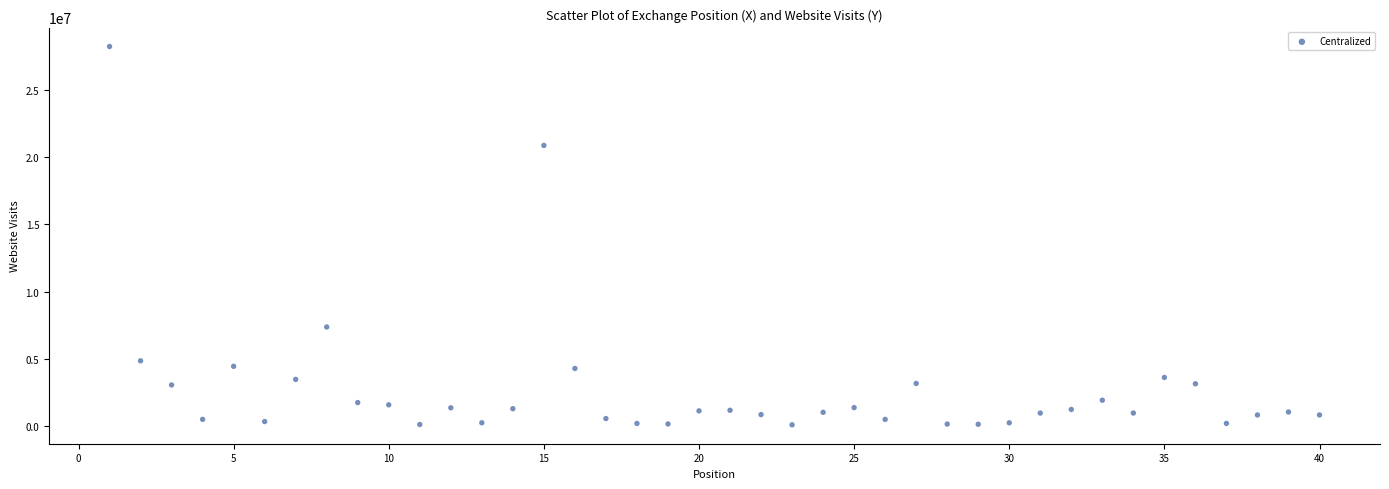

What is the range of X values (max minus min)?

39